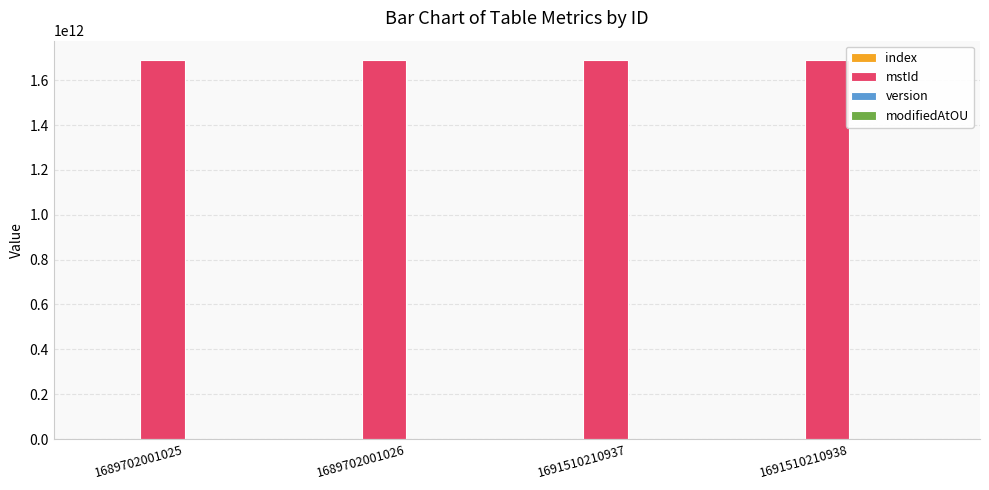

Is it true that mstId equals 388393358789 at 1691510210938?

False